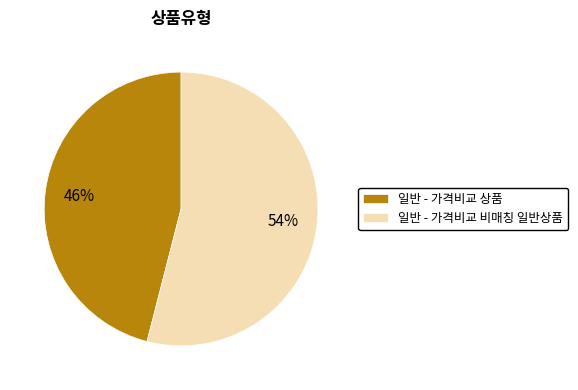

To the nearest percent, what is the combined percentage of 일반 - 가격비교 비매칭 일반상품 and 일반 - 가격비교 상품?

100%